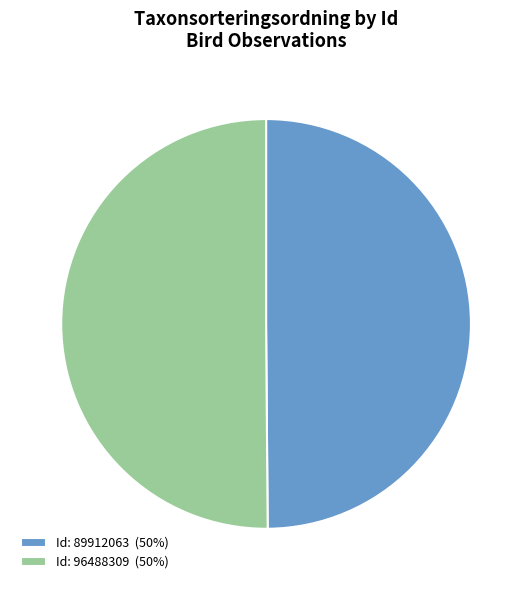

Is it true that Id: 89912063 (50%) is 50% of the pie?

True